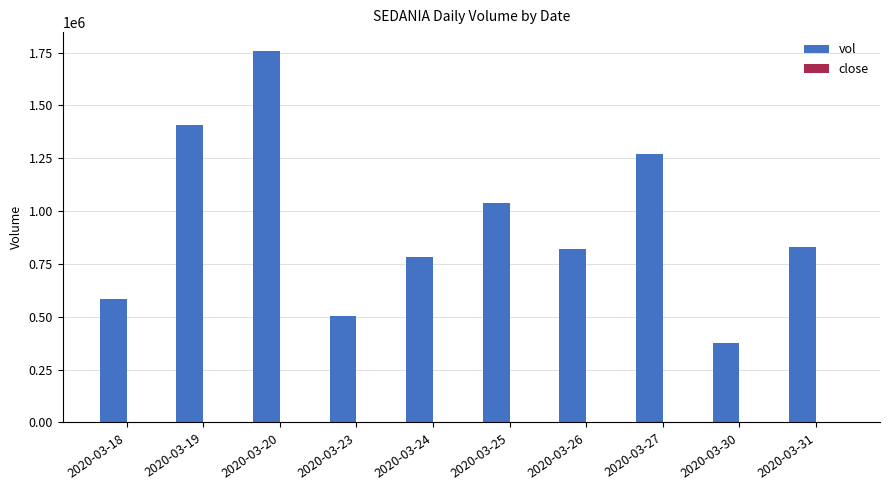

Which series has the largest total across all categories?

vol